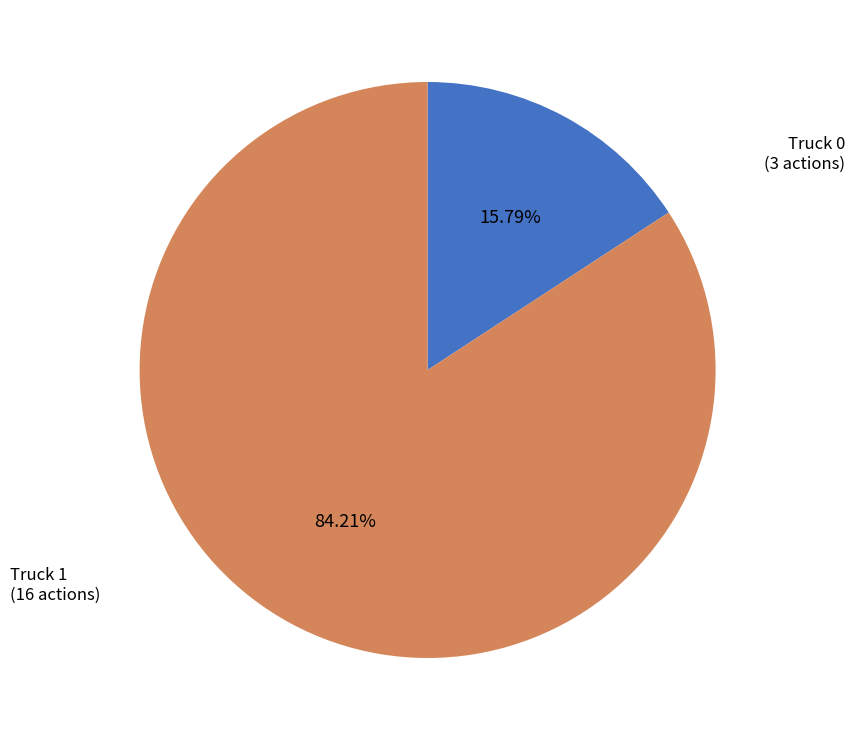

Between Truck 0 and Truck 1, which is larger?

Truck 1